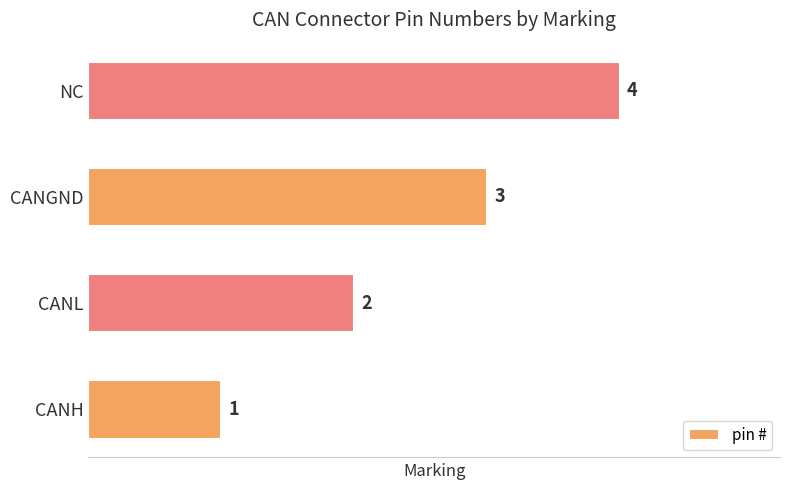

Rank the categories by value from highest to lowest.

NC, CANGND, CANL, CANH